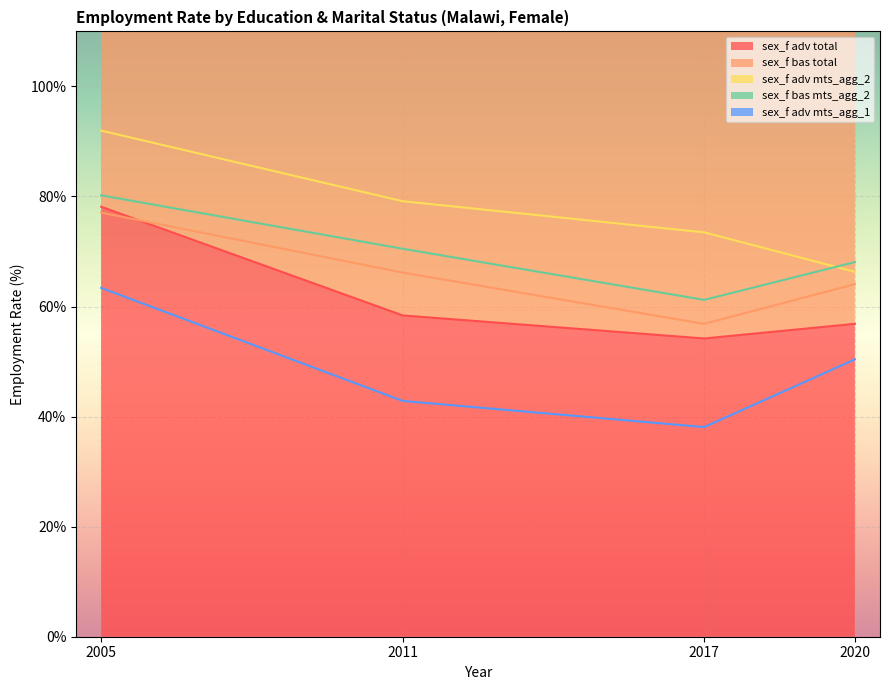

Reading left to right, list all the values displayed in this chart.

sex_f adv total: 2005=78.1	2011=58.4	2017=54.2	2020=56.9
sex_f bas total: 2005=77.1	2011=66.2	2017=56.9	2020=64.1
sex_f adv mts_agg_2: 2005=92.0	2011=79.1	2017=73.5	2020=66.3
sex_f bas mts_agg_2: 2005=80.2	2011=70.5	2017=61.2	2020=68.1
sex_f adv mts_agg_1: 2005=63.4	2011=42.8	2017=38.1	2020=50.4